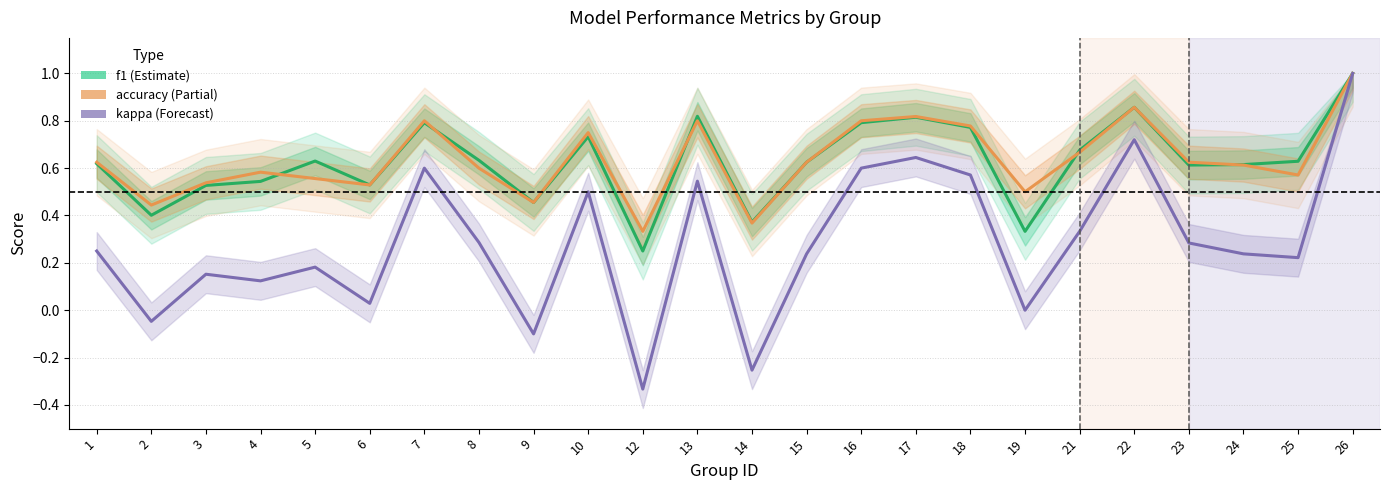

List the labels in order of kappa value, smallest first.

12, 14, 9, 2, 19, 6, 4, 3, 5, 25, 15, 24, 1, 23, 8, 21, 10, 13, 18, 7, 16, 17, 22, 26